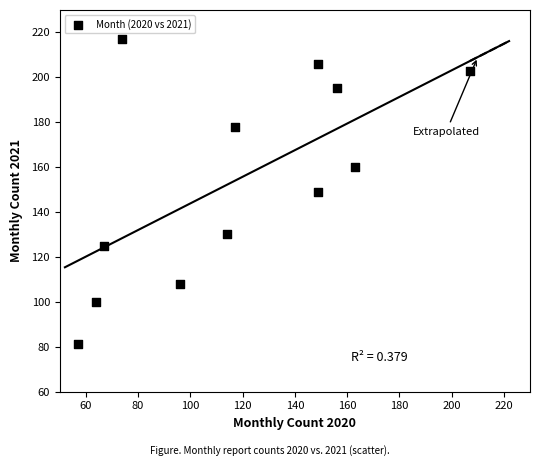

What is the average Y value?

154